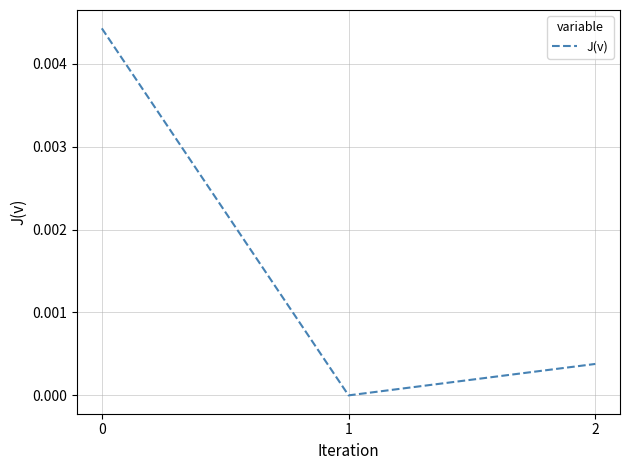

True or false: the data shows 0.0 at 0.

True